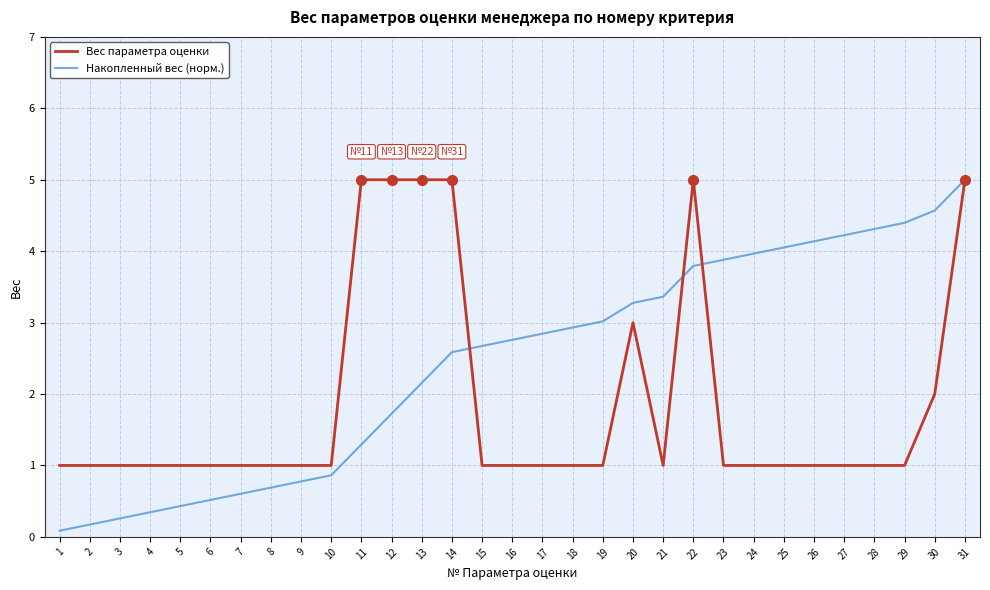

The value of Накопленный вес (норм.) at 25 is 4.1. True or false?

True